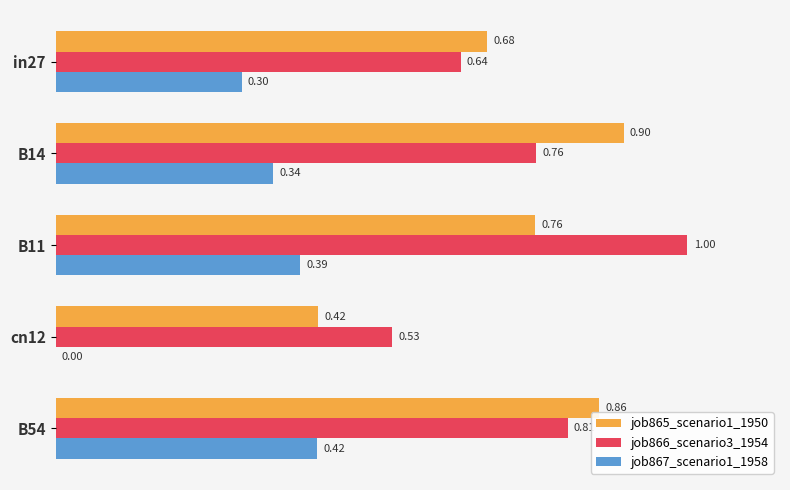

Which series changed the most between B11 and B54?

job866_scenario3_1954